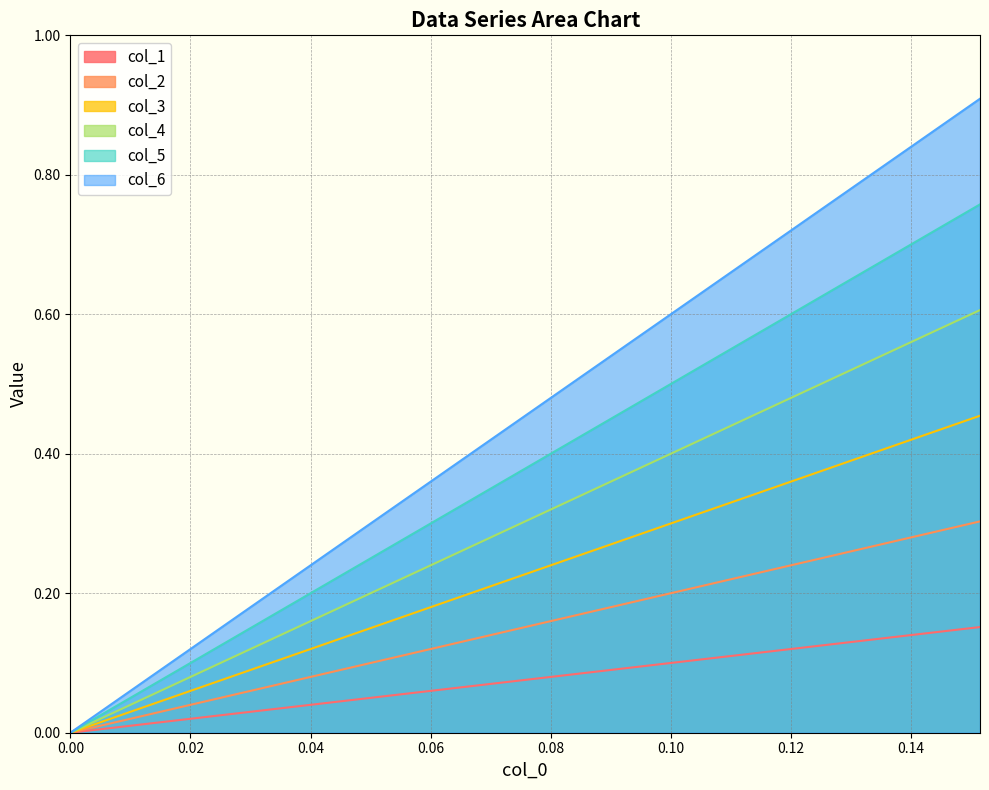

List the series in order of their overall mean, highest first.

col_6, col_5, col_4, col_3, col_2, col_1